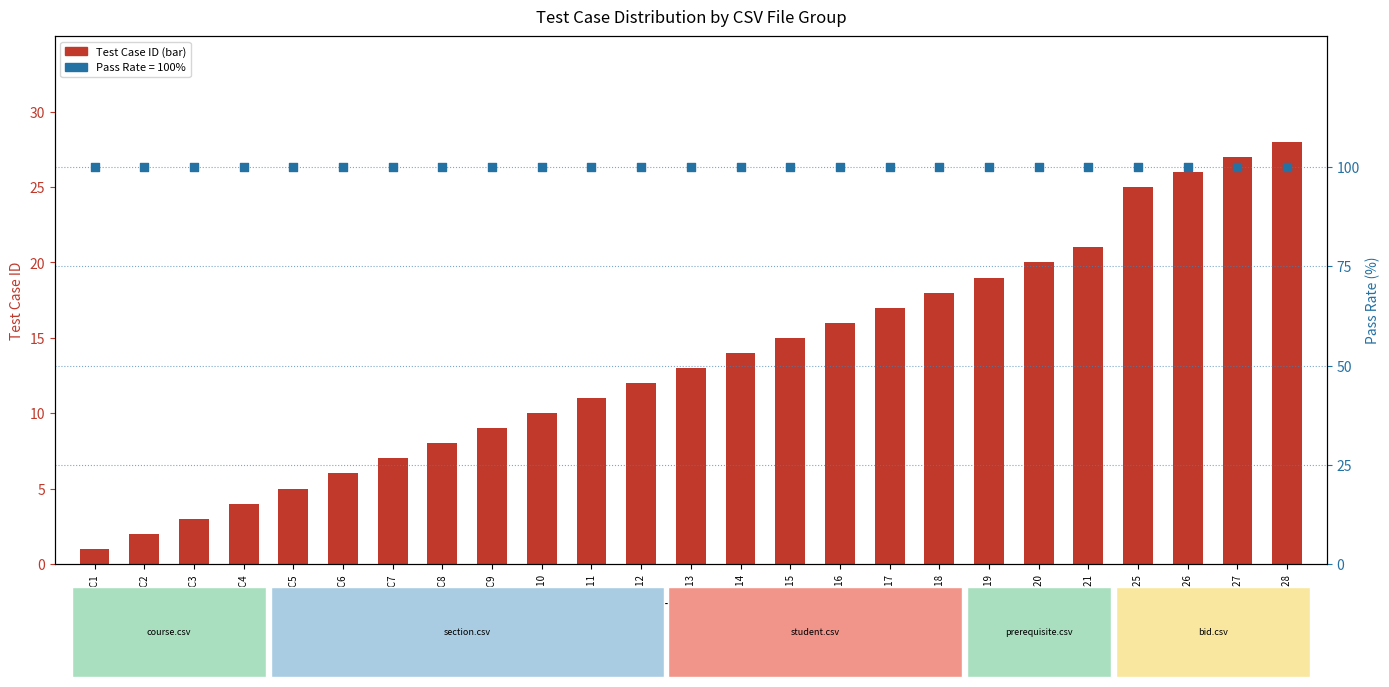

At which category is the sum across all series the highest?

TC28